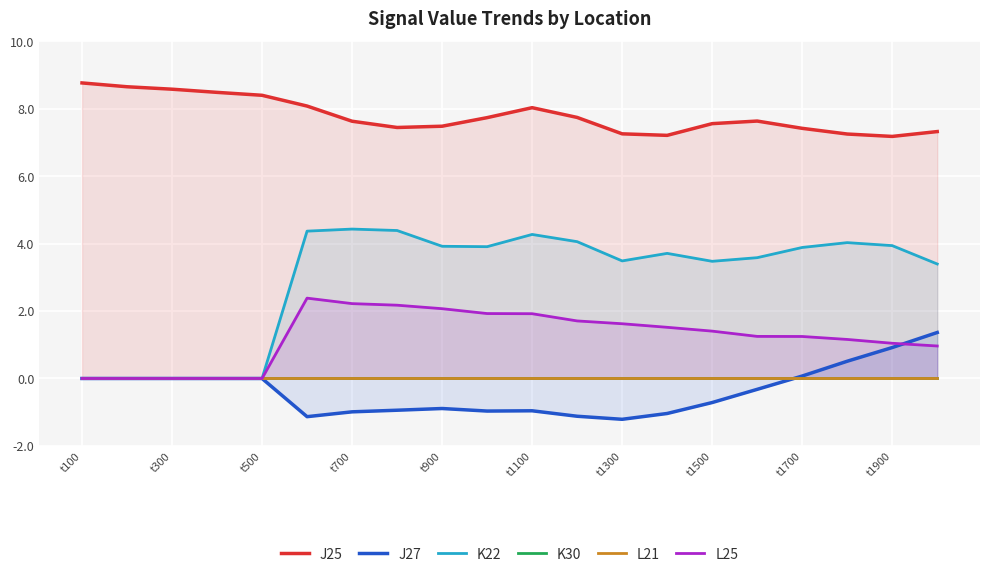

The value of L25 at t300 is 1.1. True or false?

False